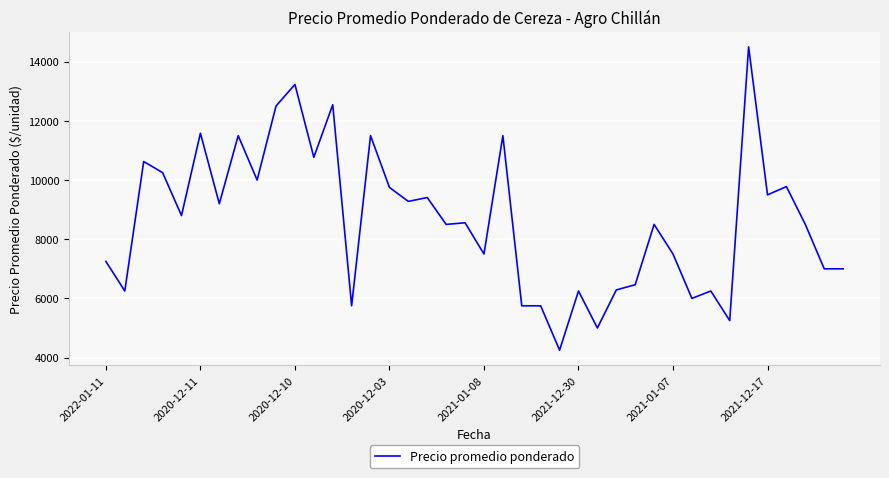

What is the minimum value shown in the chart?

4250